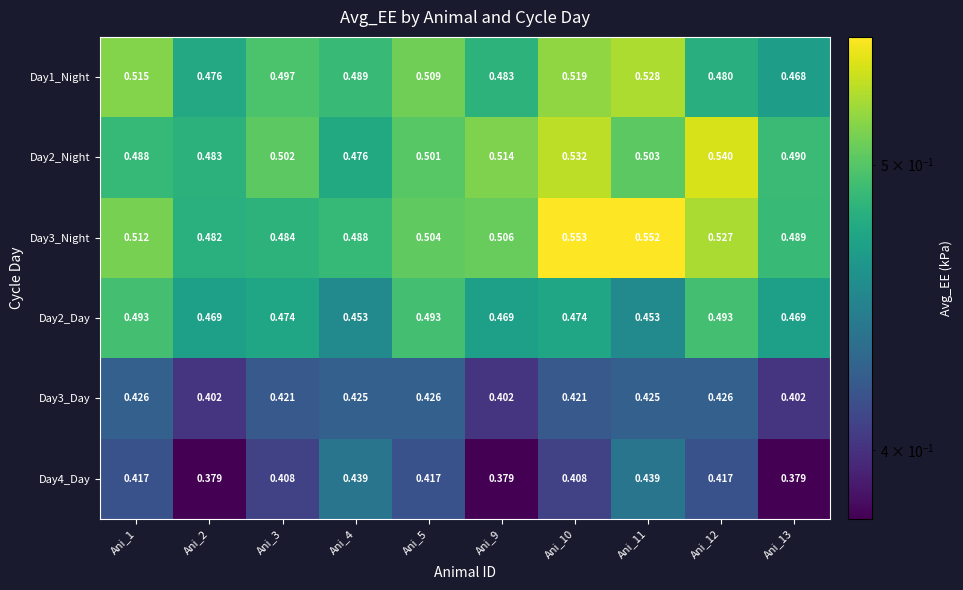

Rank the series by their maximum value, from highest to lowest.

Day3_Night, Day2_Night, Day1_Night, Day2_Day, Day4_Day, Day3_Day